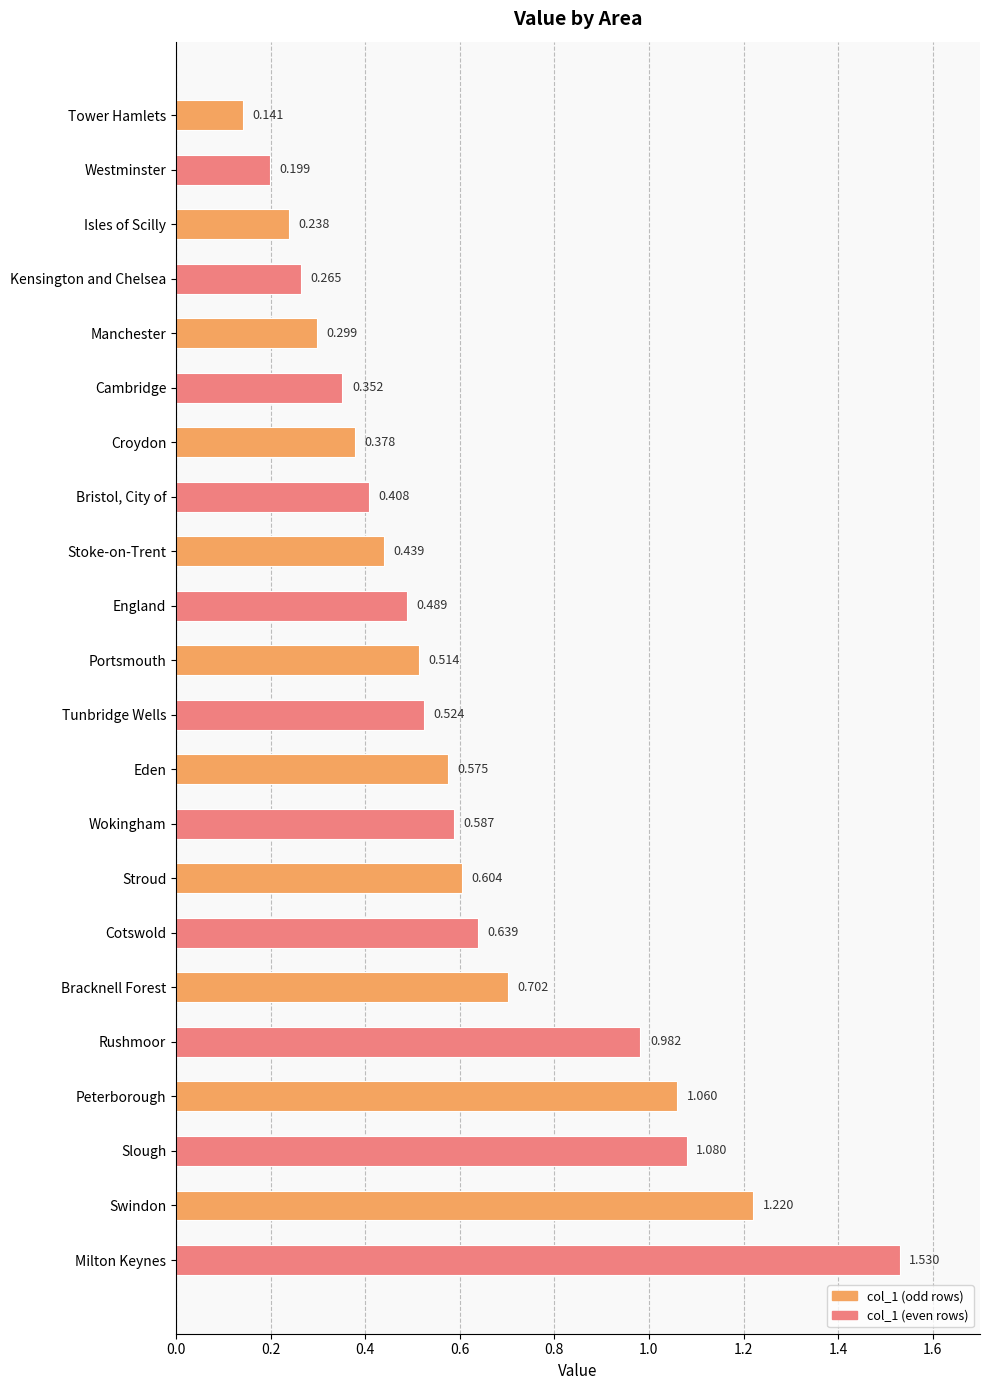

How many categories are shown in the chart?

22